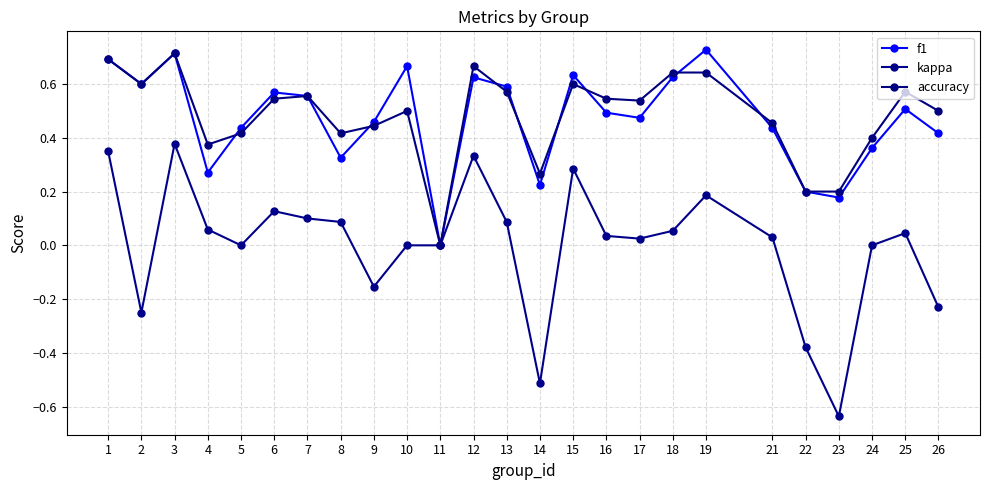

True or false: accuracy and kappa intersect in this chart.

False